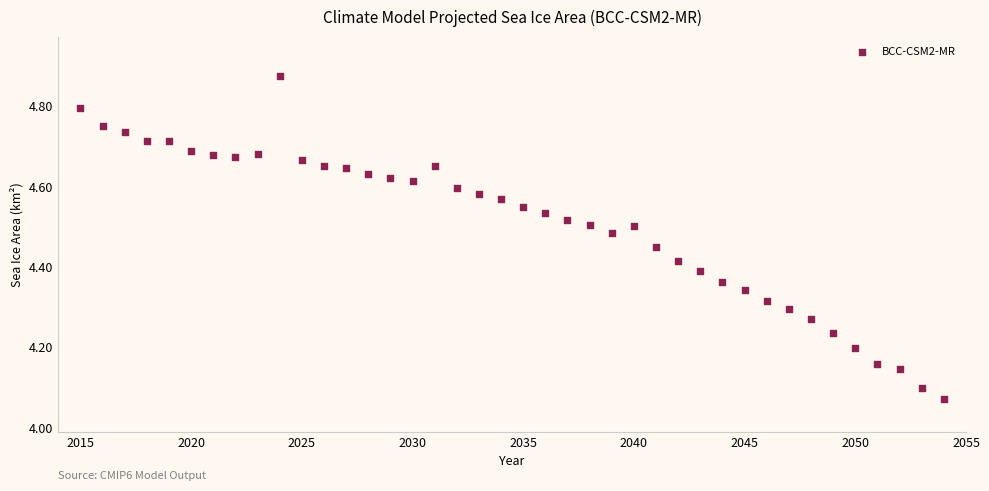

What is the range of X values (max minus min)?

39.0